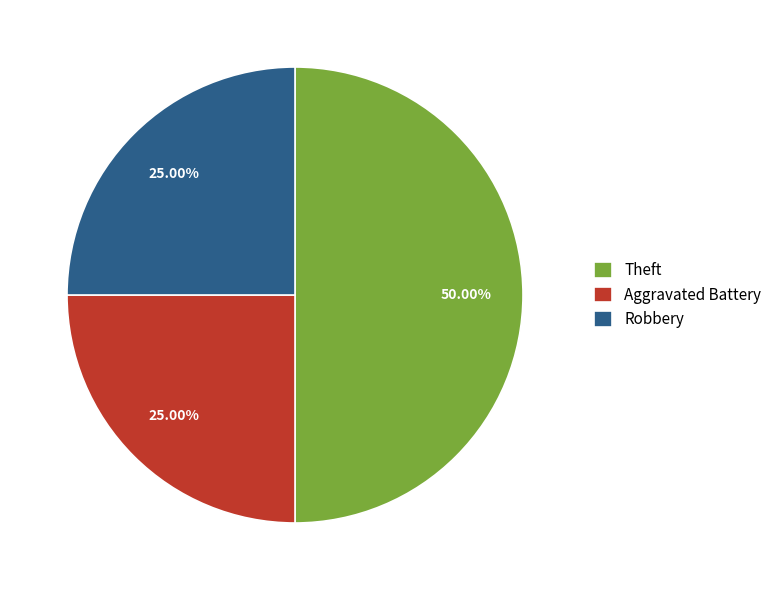

What is the ratio of the value at Robbery to the value at Aggravated Battery?

1.0